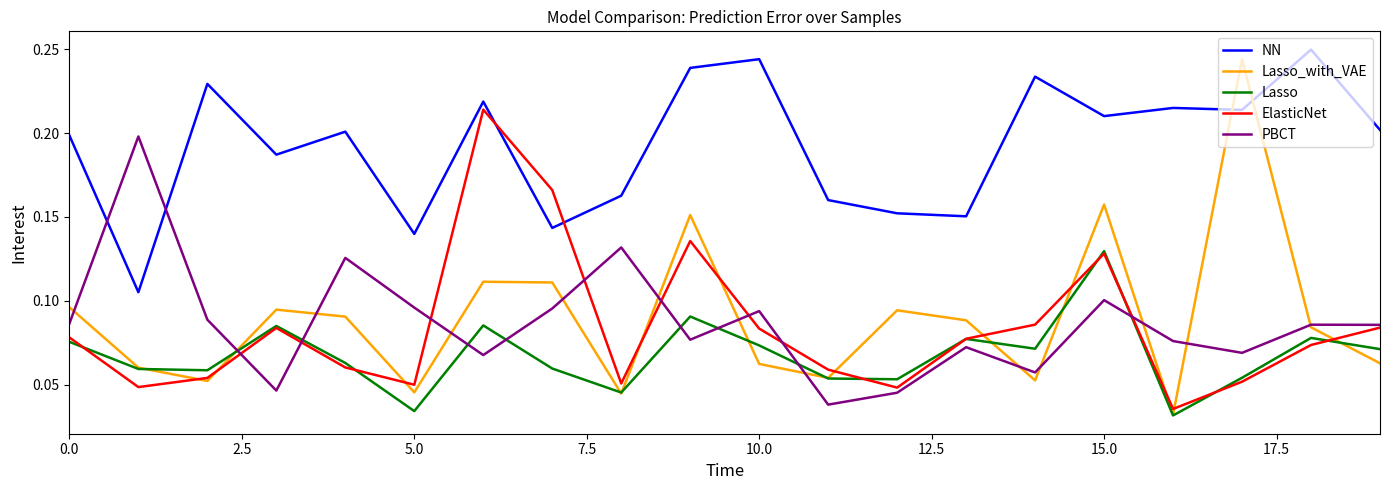

After their last crossing, which series has the higher values: PBCT or Lasso?

PBCT